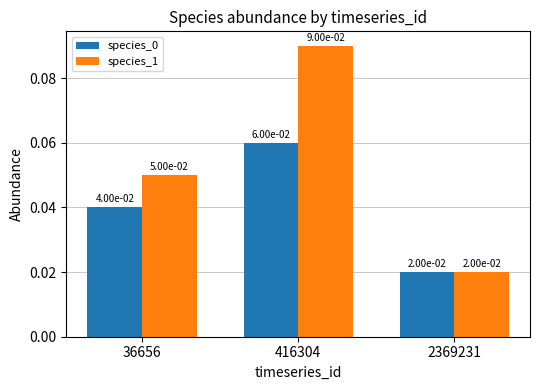

At which category is the sum across all series the highest?

416304